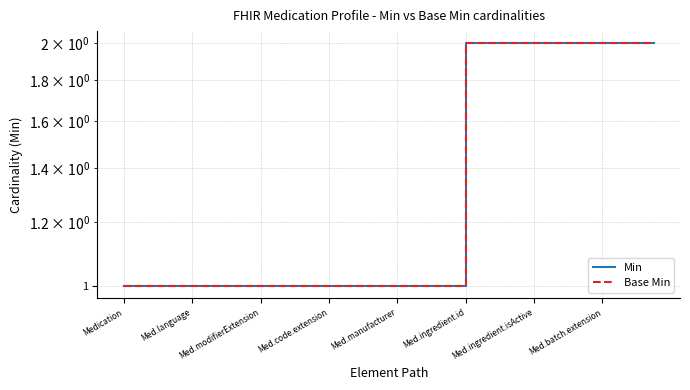

Reading right to left, extract all data points from this chart.

Min: 2	2	2	2	2	2	2	2	2	2	2	2	1	1	1	1	1	1	1	1	1	1	1	1	1	1	1	1	1	1	1	1
Base Min: 2	2	2	2	2	2	2	2	2	2	2	2	1	1	1	1	1	1	1	1	1	1	1	1	1	1	1	1	1	1	1	1